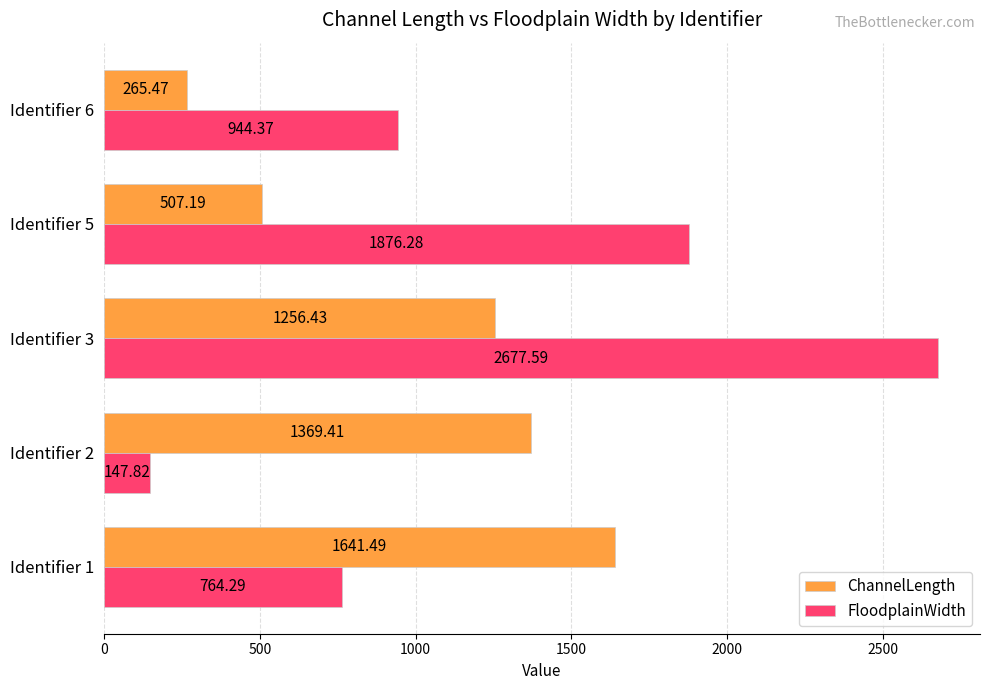

What is the difference between the highest and lowest values at Identifier 5?

1369.1